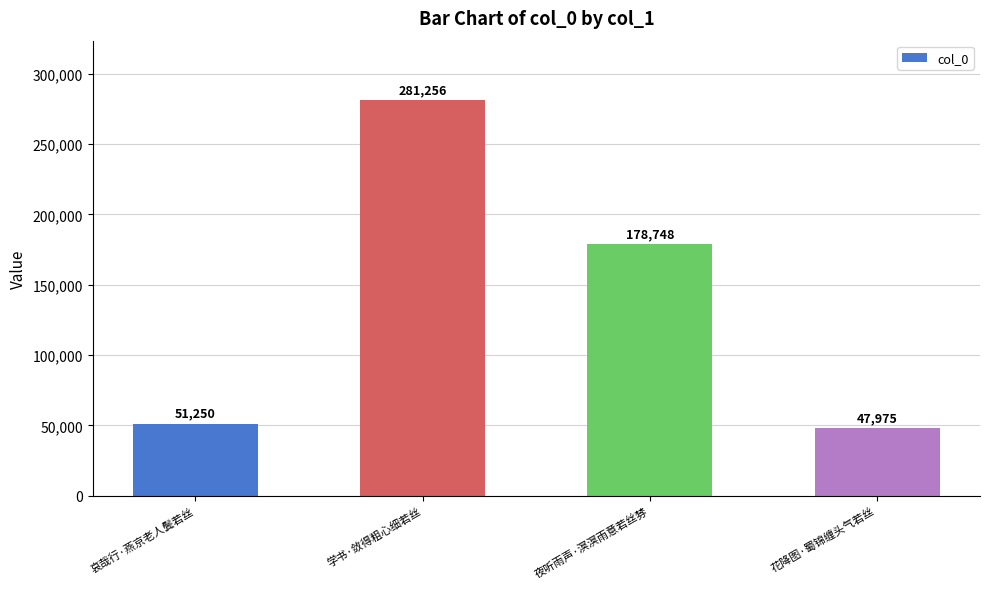

The chart shows a value of 32768 at 花降图·蜀锦缠头气若丝. True or false?

False